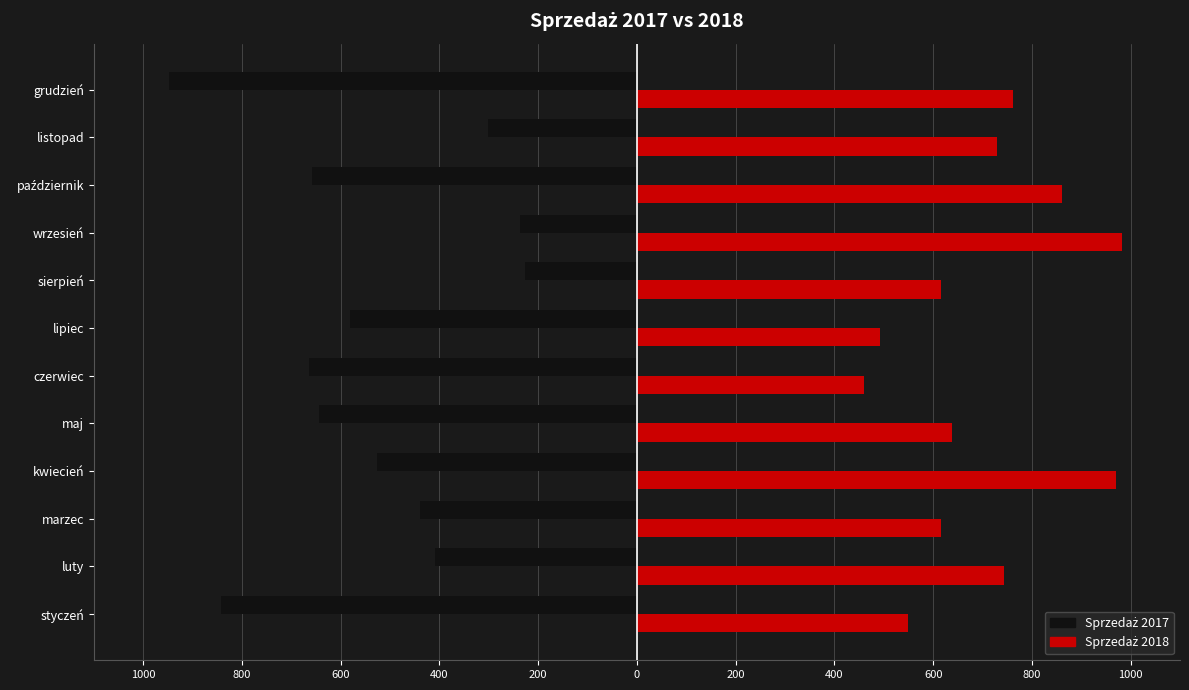

What are all the series names shown in the legend?

Sprzedaż 2017, Sprzedaż 2018